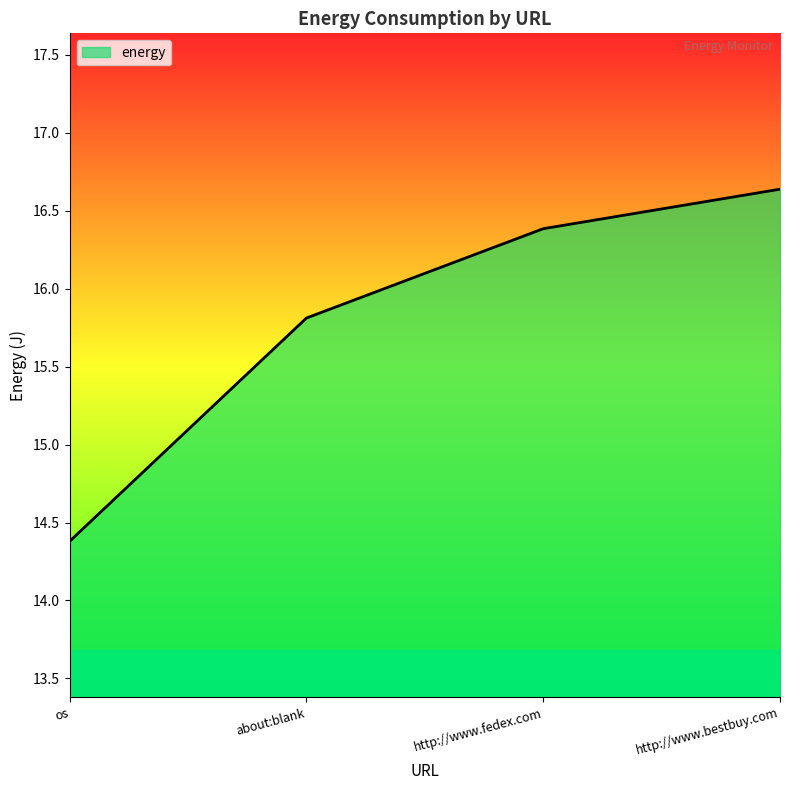

What is the change in value from os to http://www.fedex.com?

+2.0